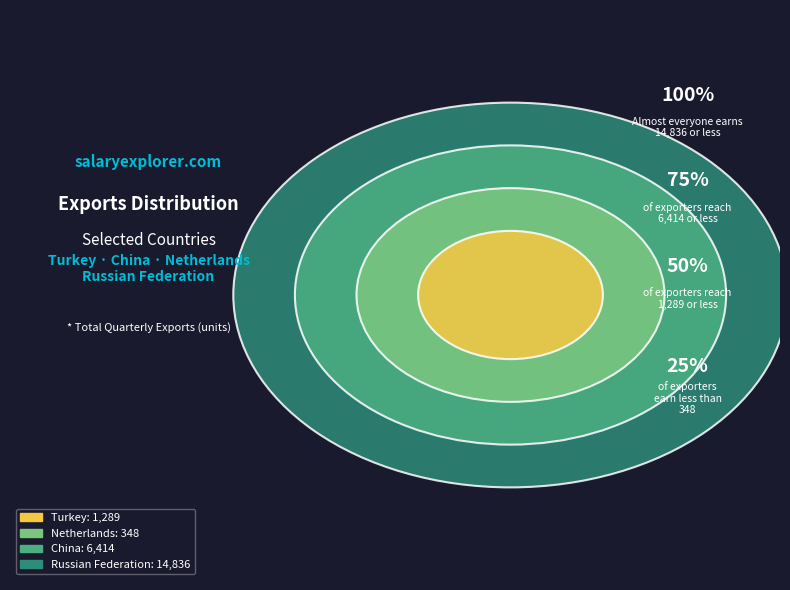

To the nearest percent, what is the combined percentage of Turkey and China?

34%